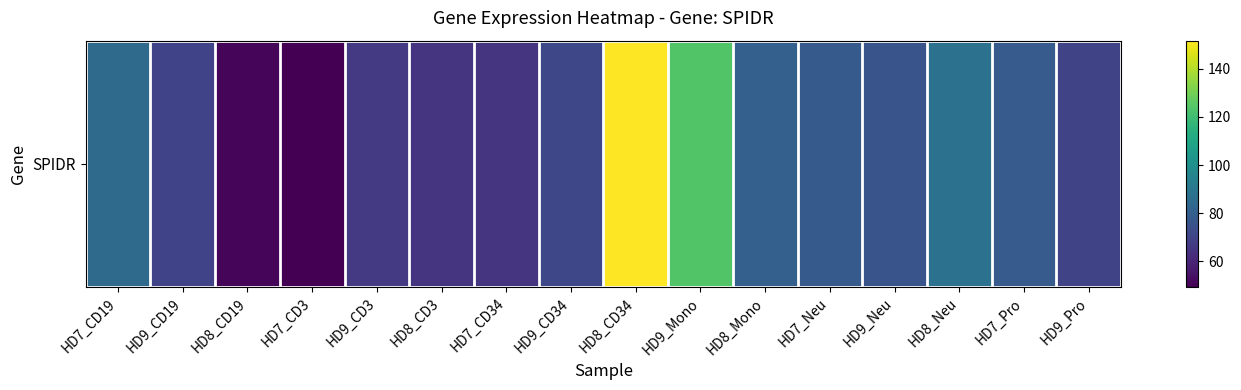

What is the change in value from HD7_CD3 to HD9_Neu?

+26.7